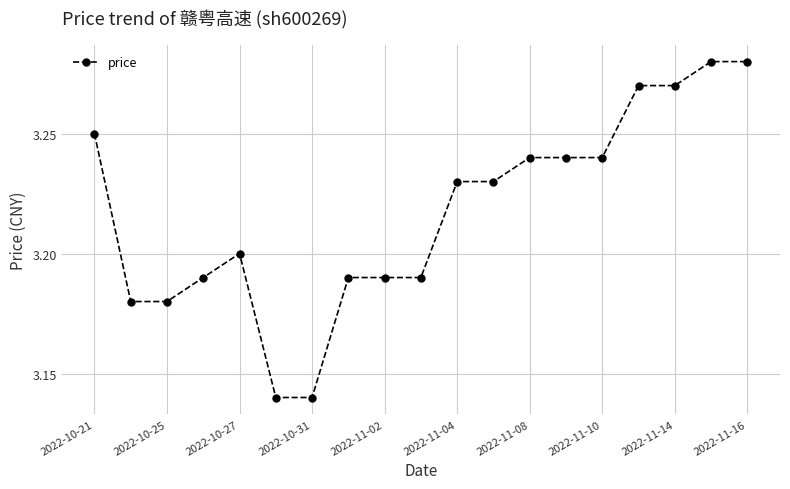

What is the difference between the second highest and second lowest values?

0.1